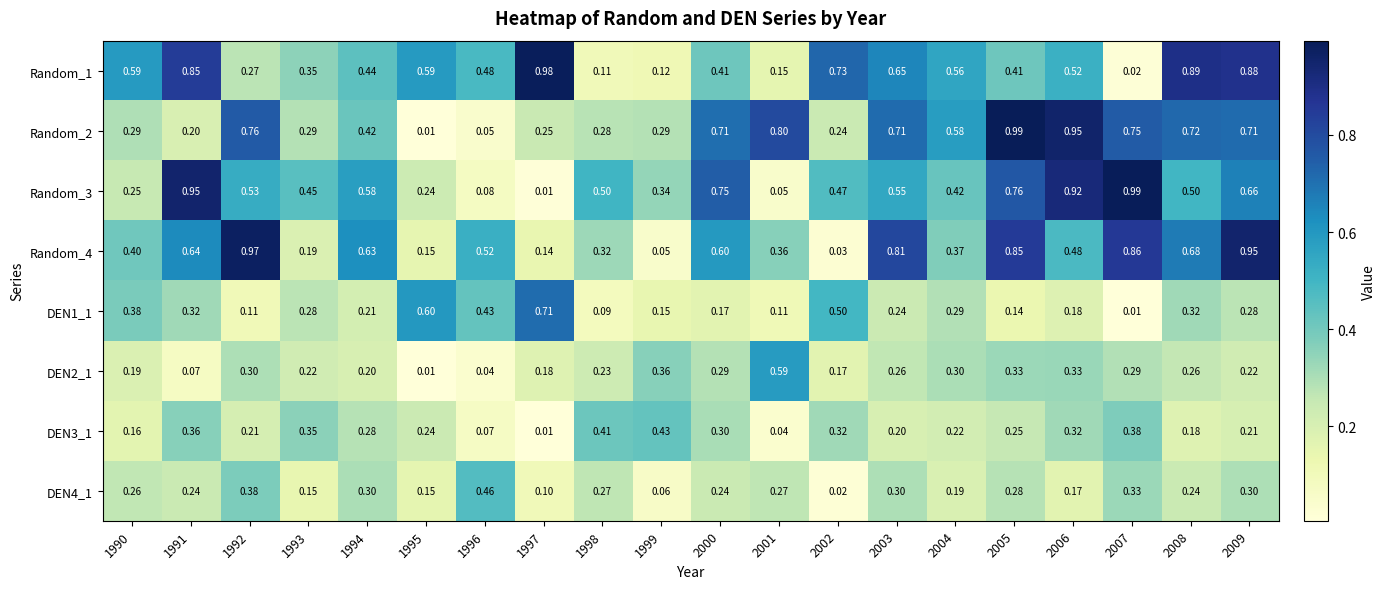

Is the value of Random_1 at 1997 greater than the value of DEN1_1 at 2006?

Yes